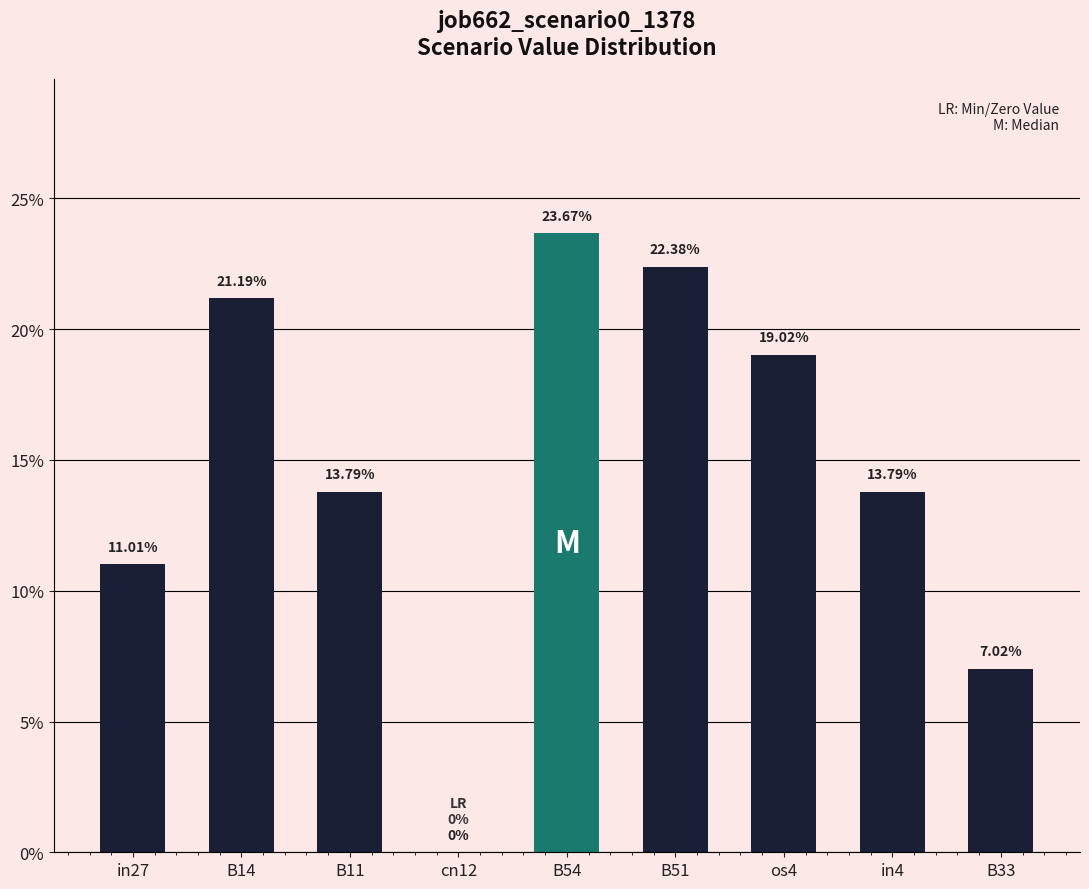

Are the bars horizontal?

No